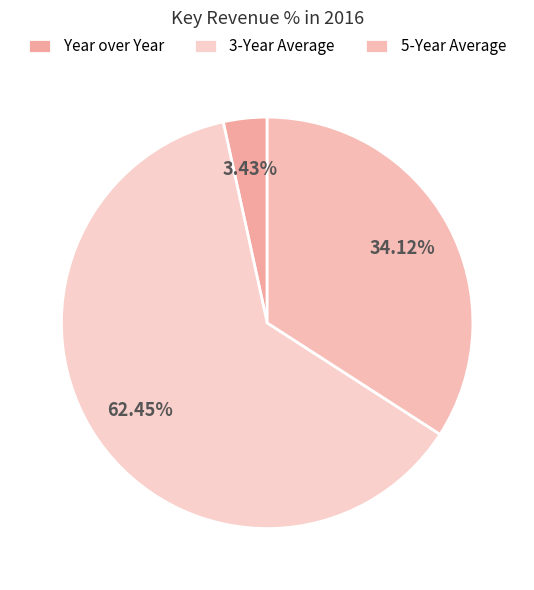

What percentage do 5-Year Average and Year over Year together represent?

37.5%